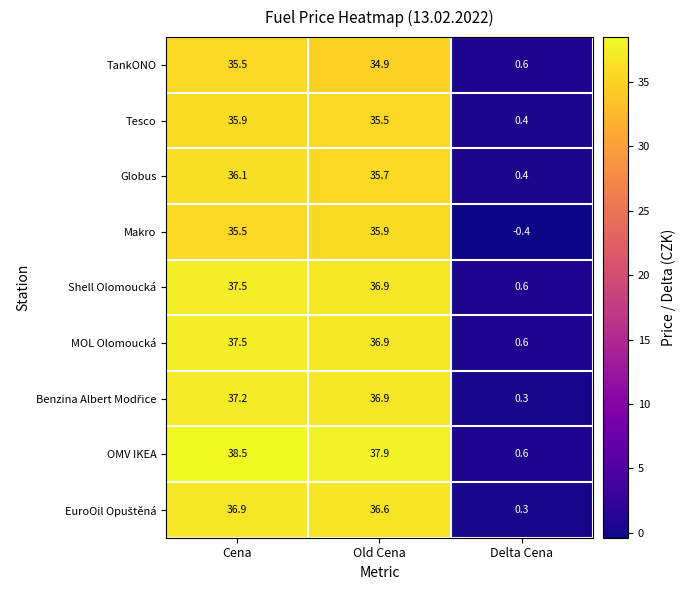

The value of OMV IKEA at Cena is 16.0. True or false?

False